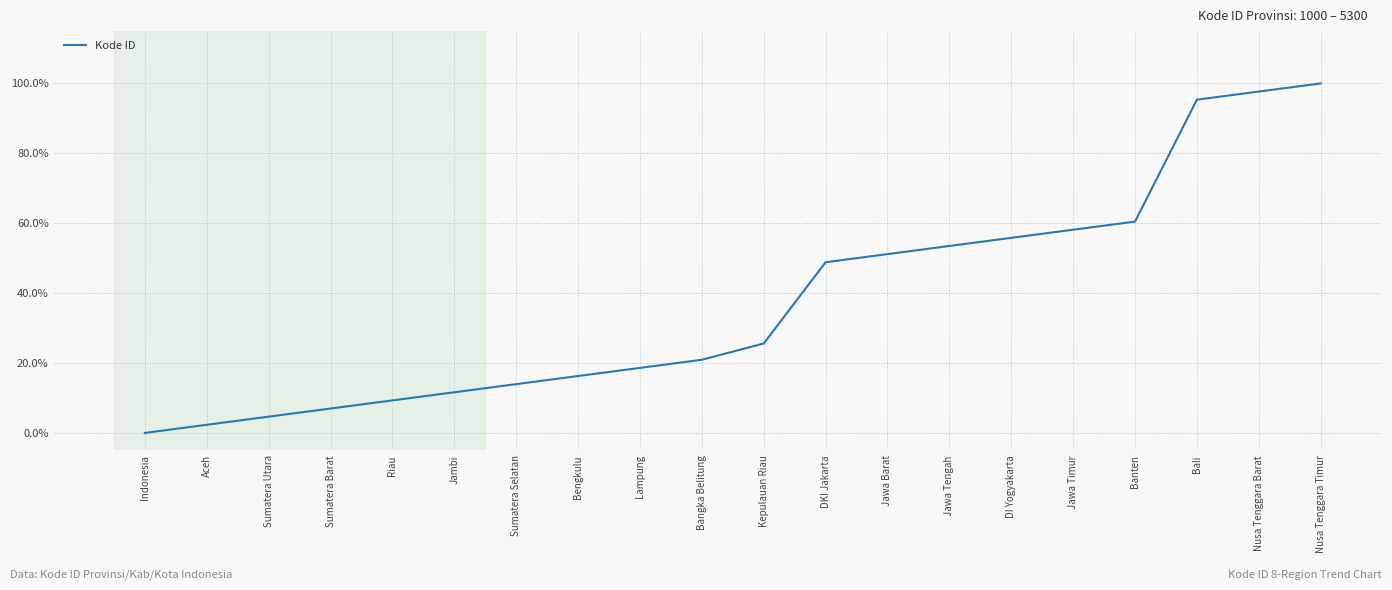

At which category does the chart reach its peak across all series?

Nusa Tenggara Timur